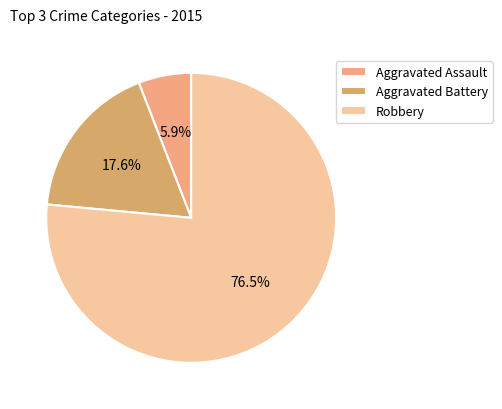

Which slice is the smallest?

Aggravated Assault